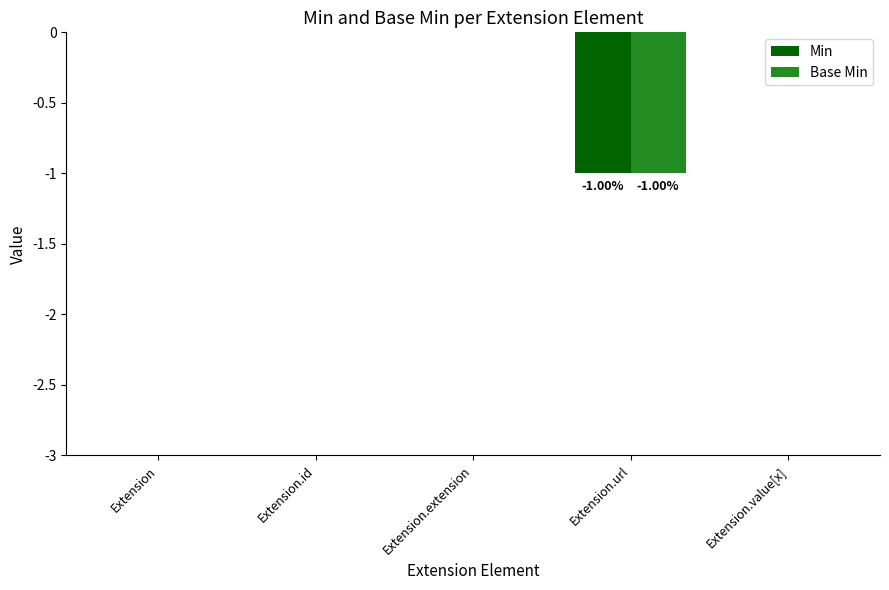

Is the value of Min at Extension.url greater than the value of Base Min at Extension.id?

No